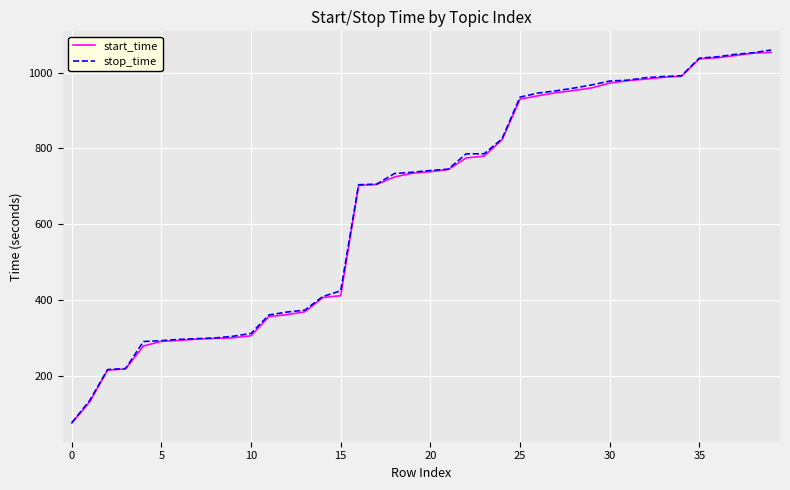

What is the greatest value displayed?

1059.6